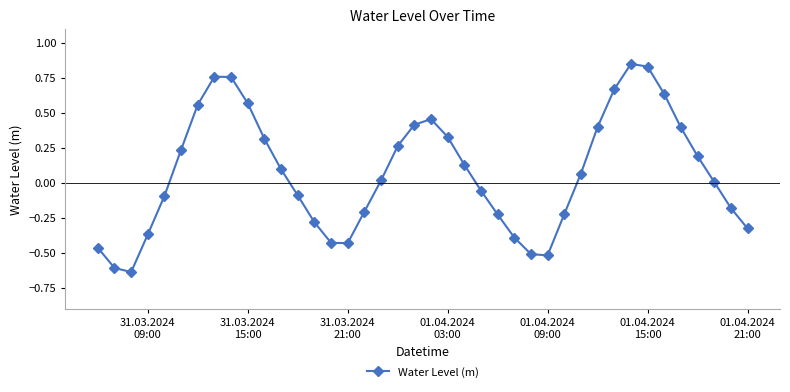

How many points are higher than both their immediate neighbors (excluding endpoints)?

3